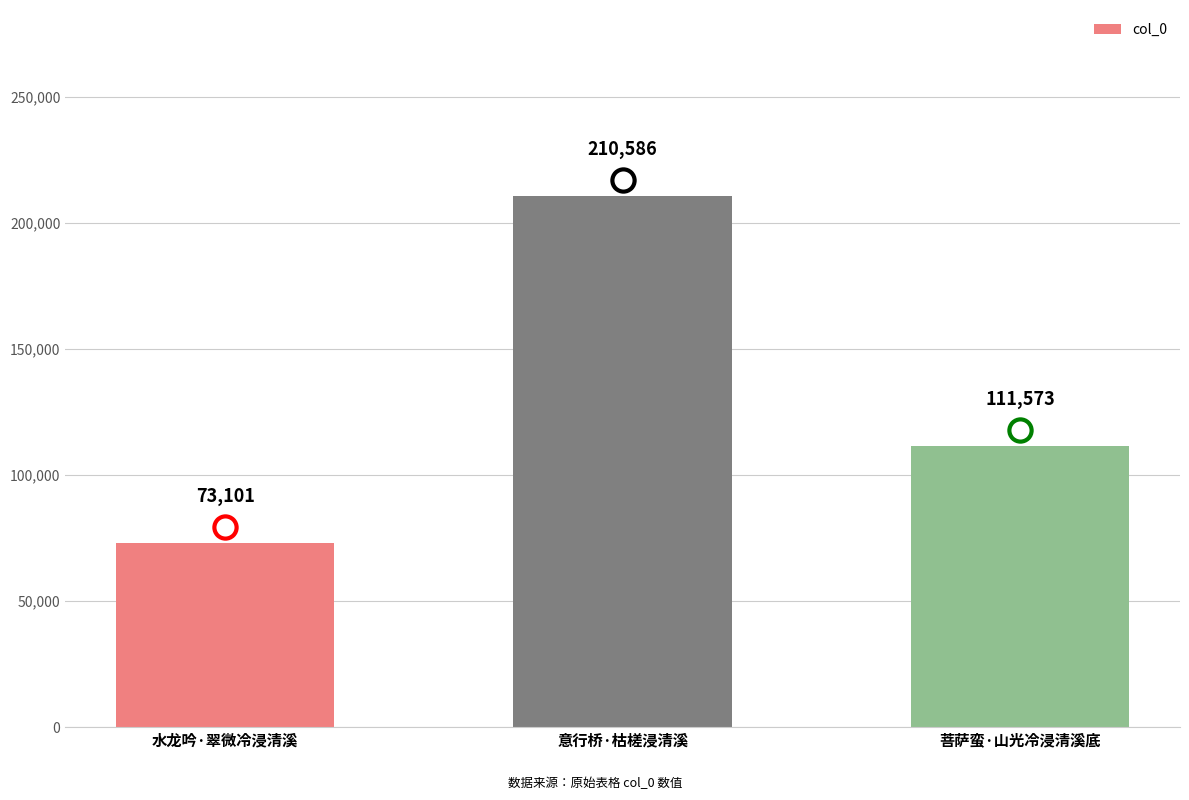

What is the ratio of the value at 菩萨蛮·山光冷浸清溪底 to the value at 意行桥·枯槎浸清溪?

0.5